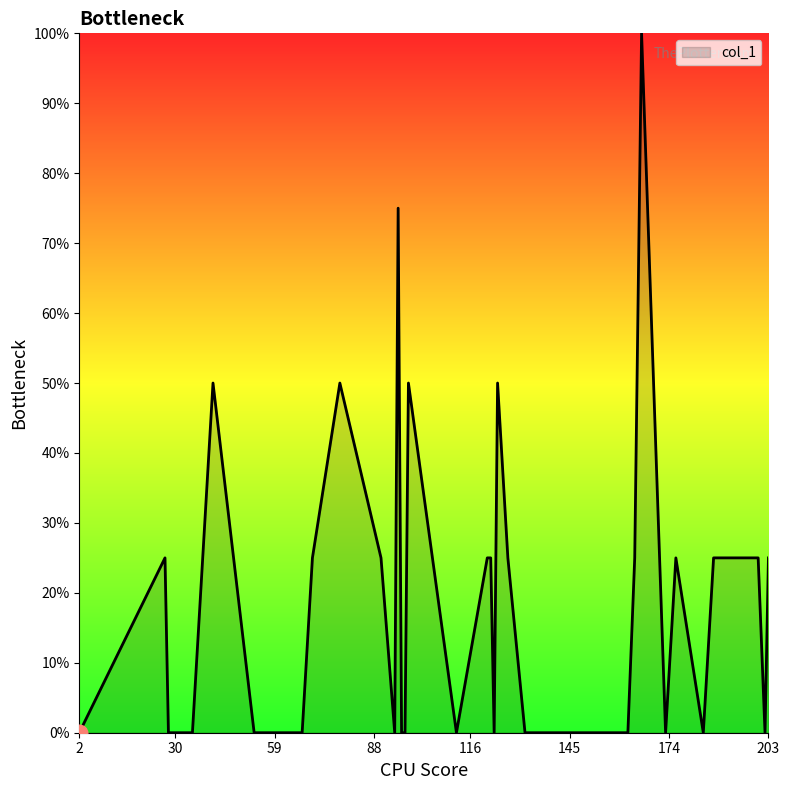

What is the average value?

18